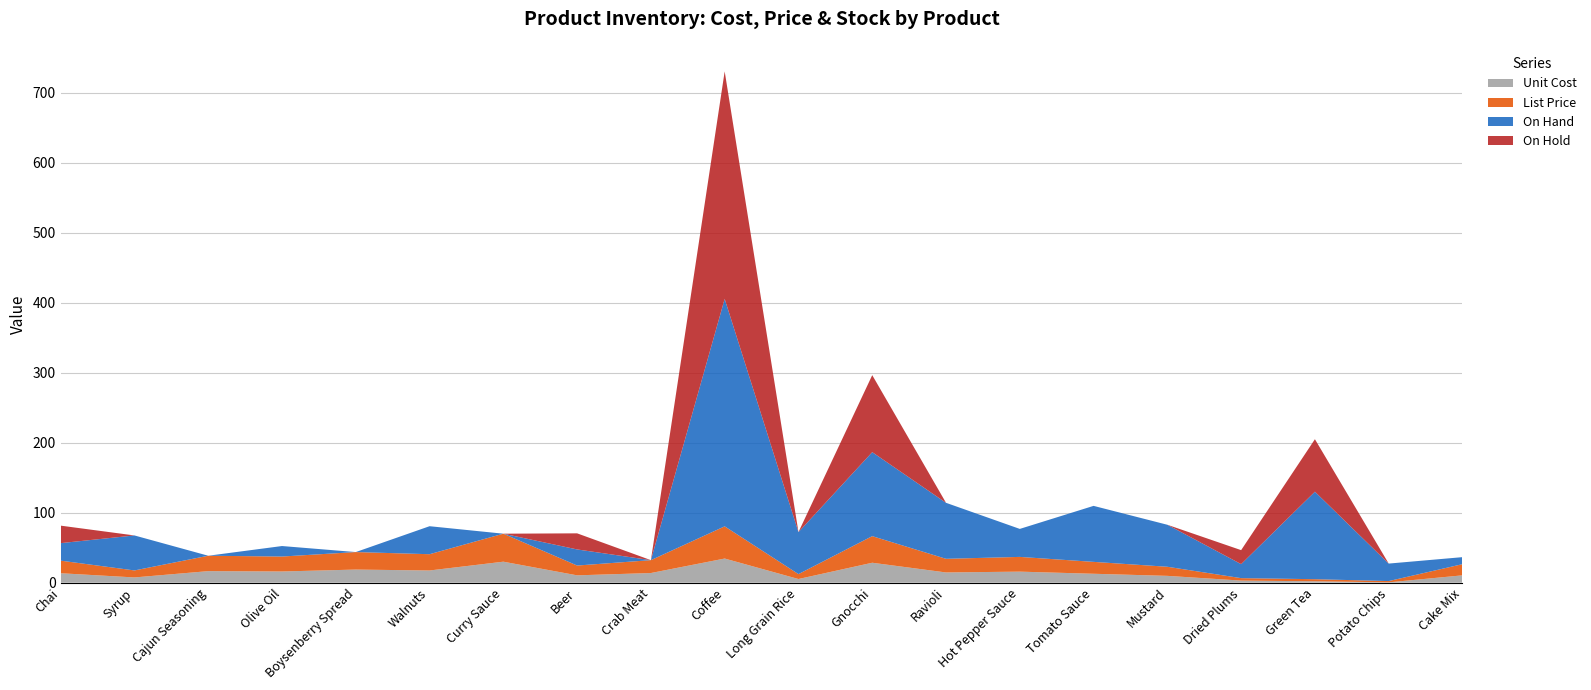

Reading left to right, what are all the values shown in this chart?

Unit Cost: Chai=13.5	Syrup=7.5	Cajun Seasoning=16.5	Olive Oil=16.0	Boysenberry Spread=18.8	Walnuts=17.4	Curry Sauce=30.0	Beer=10.5	Crab Meat=13.8	Coffee=34.5	Long Grain Rice=5.2	Gnocchi=28.5	Ravioli=14.6	Hot Pepper Sauce=15.8	Tomato Sauce=12.8	Mustard=9.8	Dried Plums=3.0	Green Tea=2.0	Potato Chips=0.5	Cake Mix=10.5
List Price: Chai=18.0	Syrup=10.0	Cajun Seasoning=22.0	Olive Oil=21.4	Boysenberry Spread=25.0	Walnuts=23.2	Curry Sauce=40.0	Beer=14.0	Crab Meat=18.4	Coffee=46.0	Long Grain Rice=7.0	Gnocchi=38.0	Ravioli=19.5	Hot Pepper Sauce=21.1	Tomato Sauce=17.0	Mustard=13.0	Dried Plums=3.5	Green Tea=3.0	Potato Chips=1.8	Cake Mix=16.0
On Hand: Chai=25.0	Syrup=50.0	Cajun Seasoning=0.0	Olive Oil=15.0	Boysenberry Spread=0.0	Walnuts=40.0	Curry Sauce=0.0	Beer=23.0	Crab Meat=0.0	Coffee=325.0	Long Grain Rice=60.0	Gnocchi=120.0	Ravioli=80.0	Hot Pepper Sauce=40.0	Tomato Sauce=80.0	Mustard=60.0	Dried Plums=20.0	Green Tea=125.0	Potato Chips=25.0	Cake Mix=10.0
On Hold: Chai=25.0	Syrup=0.0	Cajun Seasoning=0.0	Olive Oil=0.0	Boysenberry Spread=0.0	Walnuts=0.0	Curry Sauce=0.0	Beer=23.0	Crab Meat=0.0	Coffee=325.0	Long Grain Rice=0.0	Gnocchi=110.0	Ravioli=0.0	Hot Pepper Sauce=0.0	Tomato Sauce=0.0	Mustard=0.0	Dried Plums=20.0	Green Tea=75.0	Potato Chips=0.0	Cake Mix=0.0